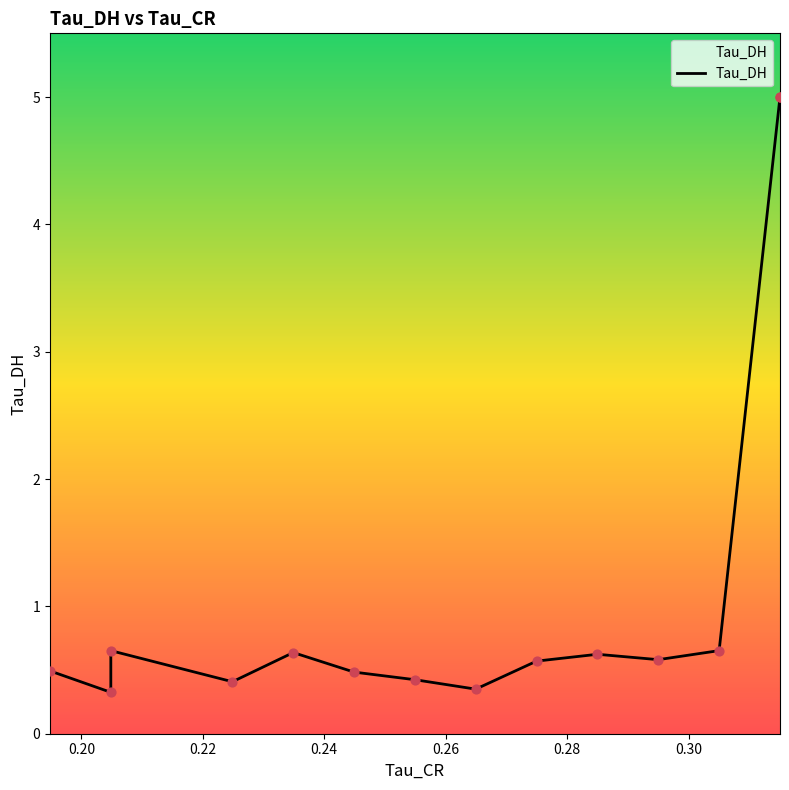

What is the change in value from 0.20 to 0.28?

+0.2